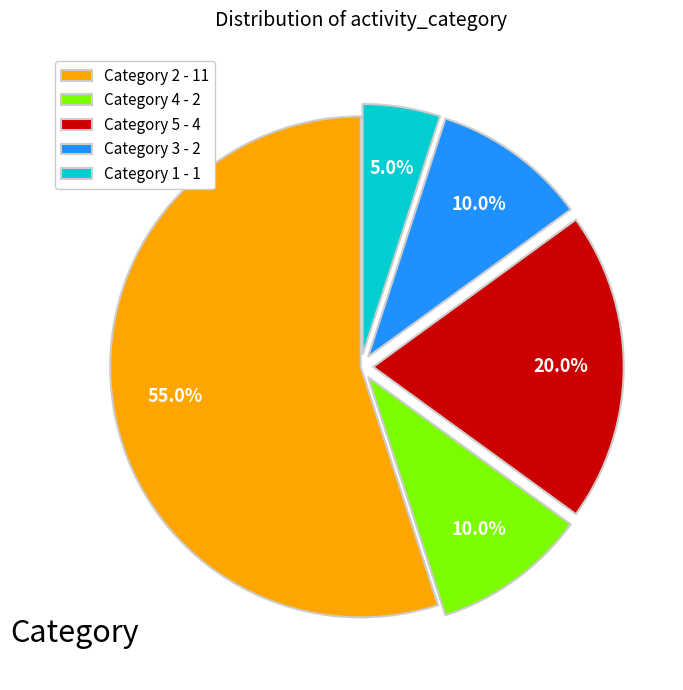

What is the smallest slice in the pie chart?

Category 1 - 1